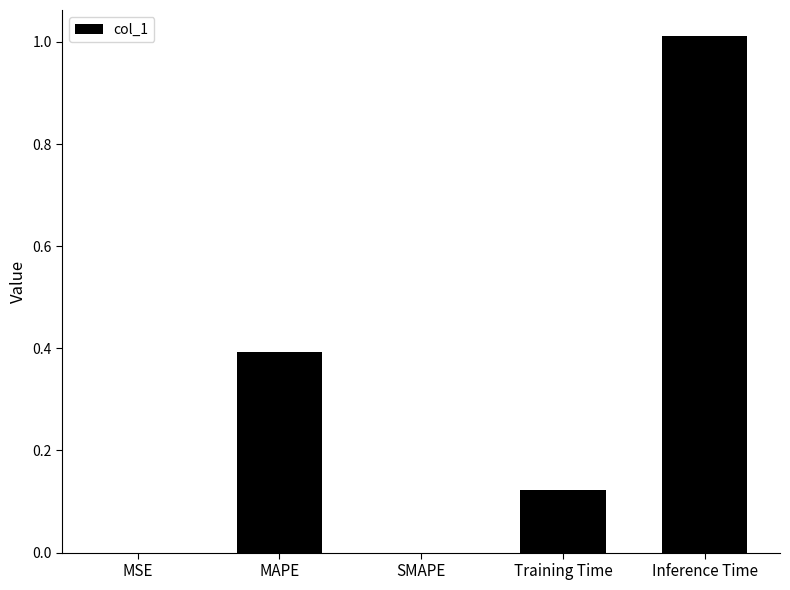

What is the sum of all values?

1.5